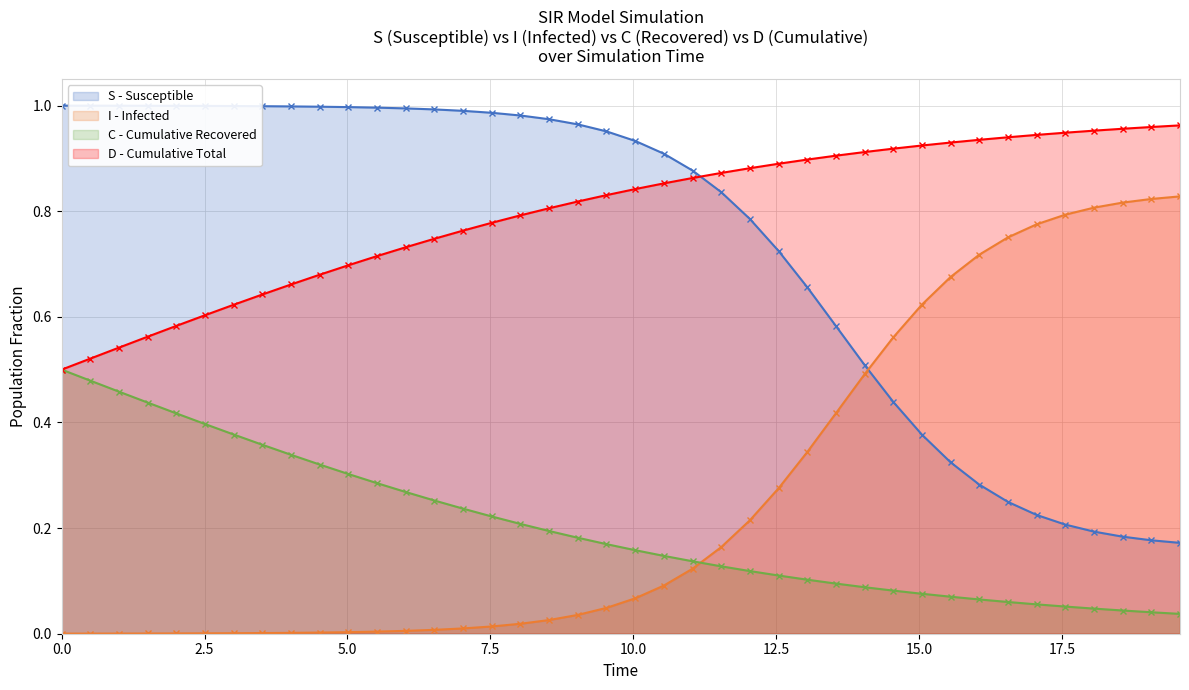

Count the number of data series in this chart.

4